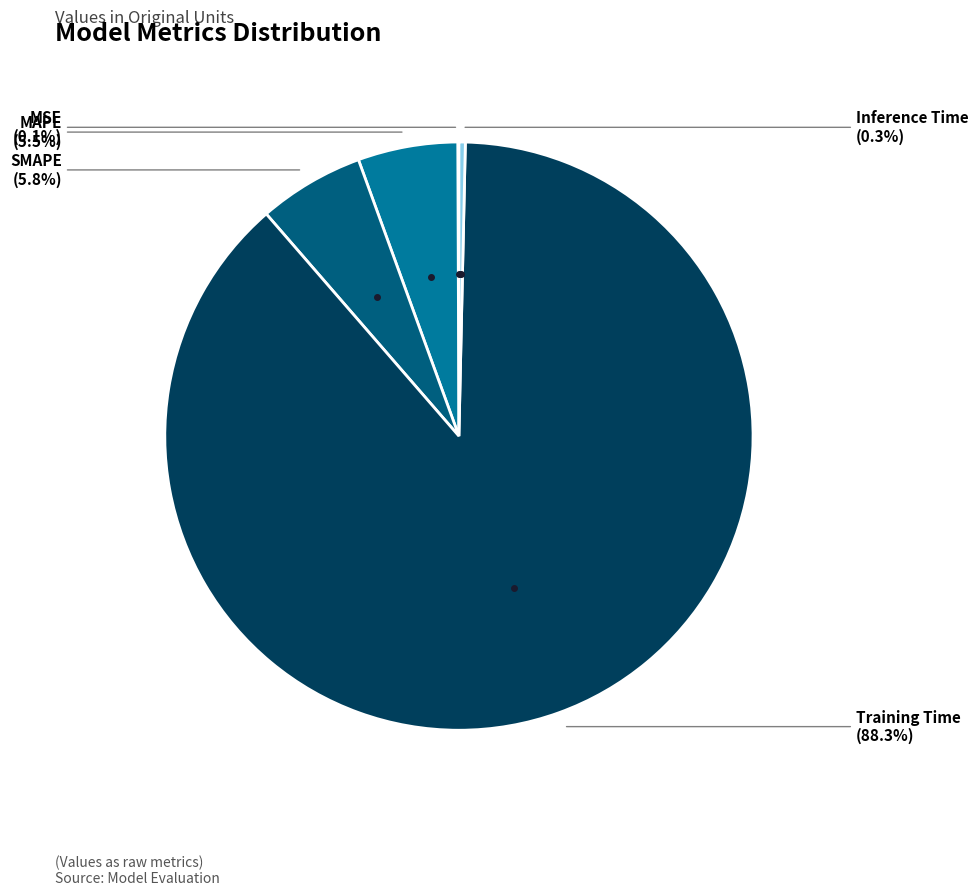

Count the number of slices in the pie.

5